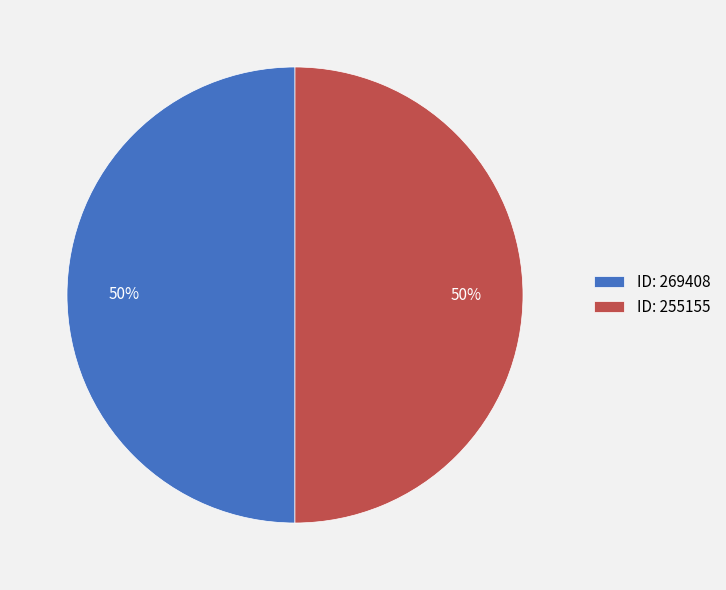

To the nearest percent, what percentage of the pie is ID: 255155?

50%